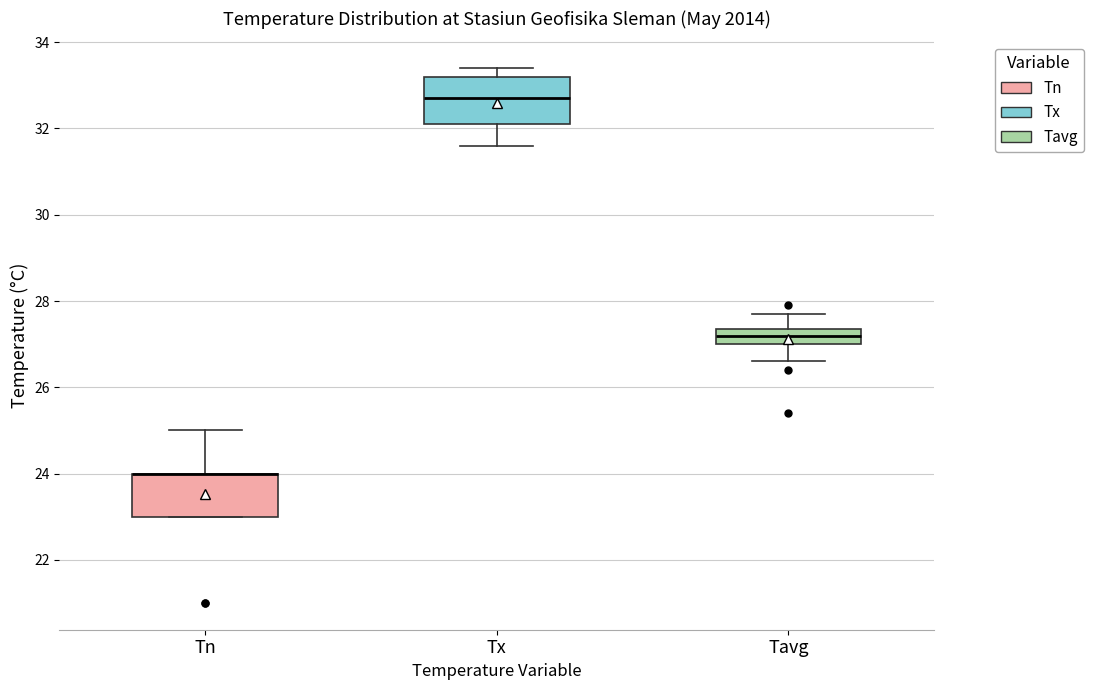

Reading left to right, read every box against the y-axis: the position of its median line, the range the box covers, and the ends of its whiskers. The values are not printed on the chart, so give them approximately, as read against the axis.

Tn: median 24.0 (drawn on the box's upper edge), box 23.0 to 24.0, whiskers 23.0 to 25.0
Tx: median 32.8, box 32.2 to 33.2, whiskers 31.6 to 33.4
Tavg: median 27.2, box 27.0 to 27.4, whiskers 26.6 to 27.8